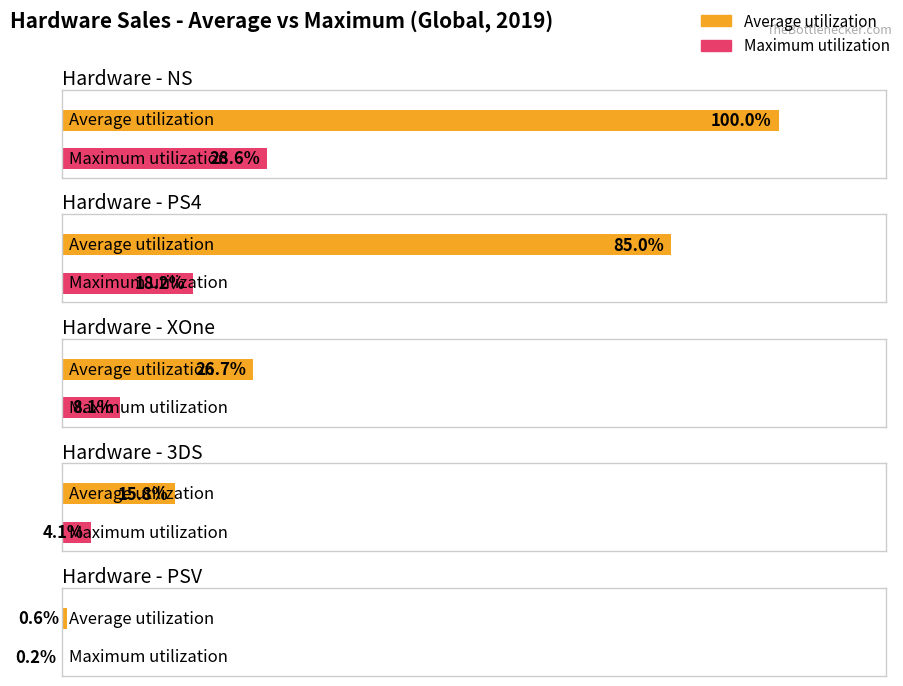

What is the label of the 5th bar from the right?

3DS